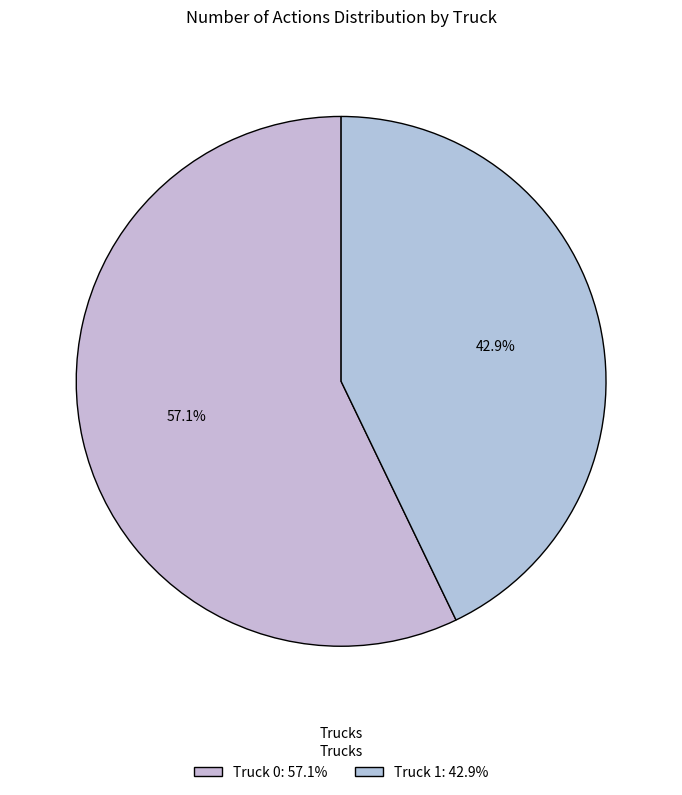

Is the sum of Truck 1 and Truck 0 greater than half?

Yes